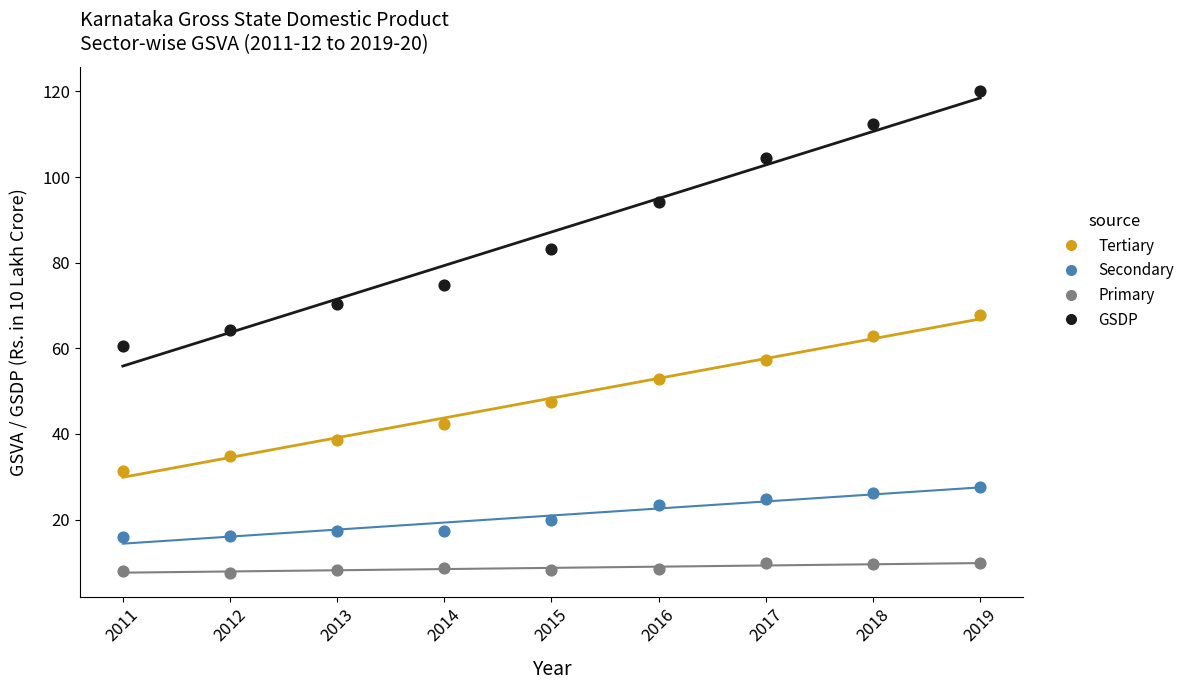

Across all data points, what is the range of Y values (max minus min)?

112.5